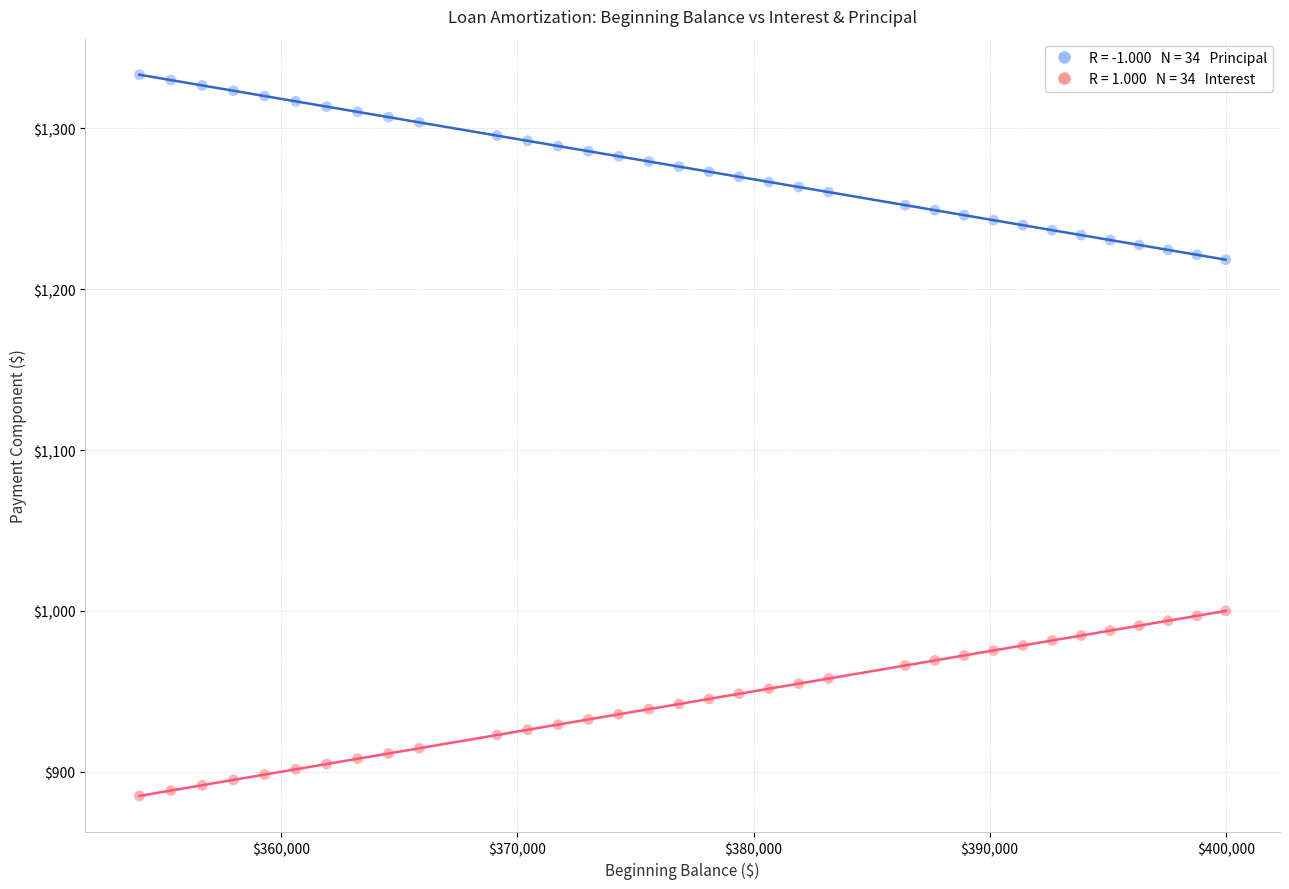

Across all data points, what is the range of X values (max minus min)?

46010.6